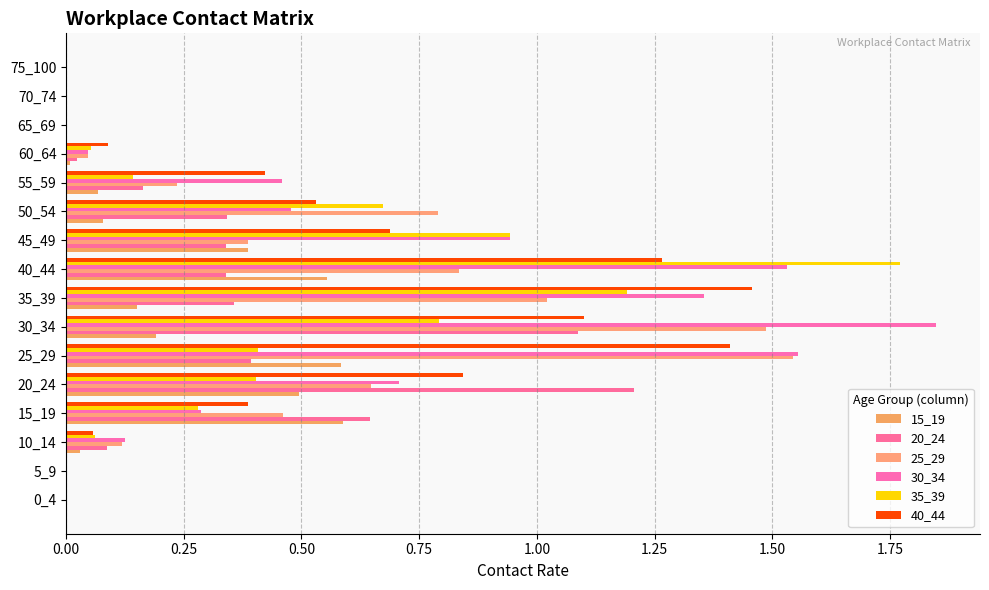

How many distinct data groups are displayed?

6